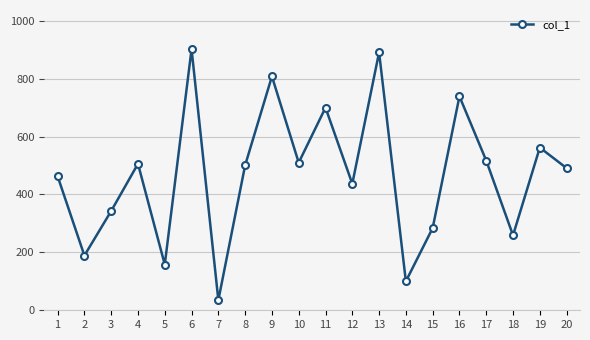

True or false: the data has more than 1 interior local peaks.

True